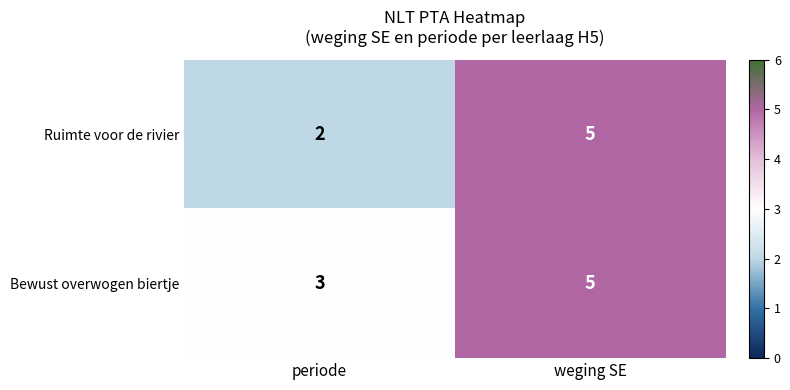

Which series has the largest total across all categories?

Bewust overwogen biertje